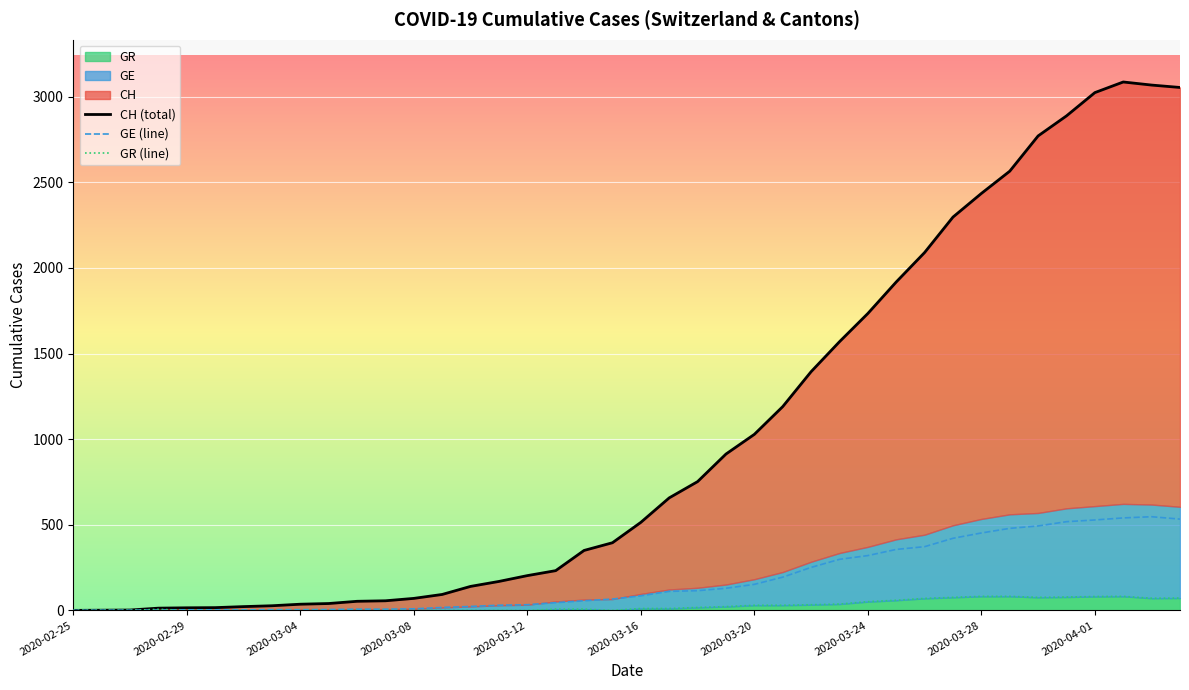

What is the difference between the maximum and minimum values in the GE (line) series?

547